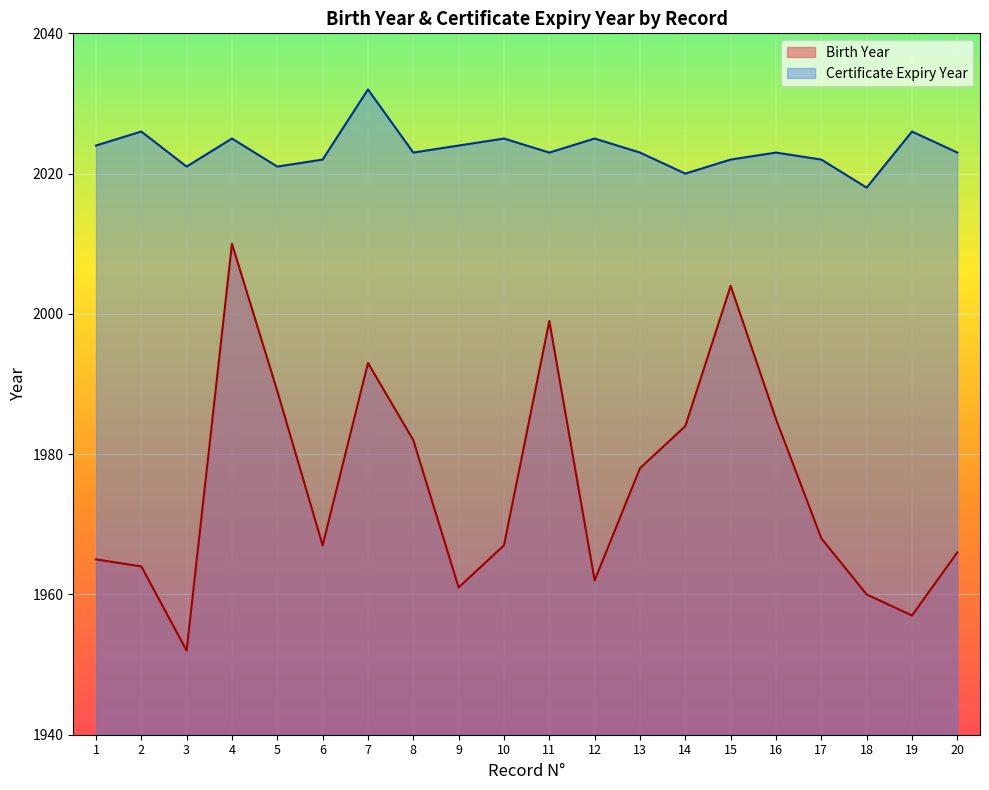

How many series are shown in this chart?

2